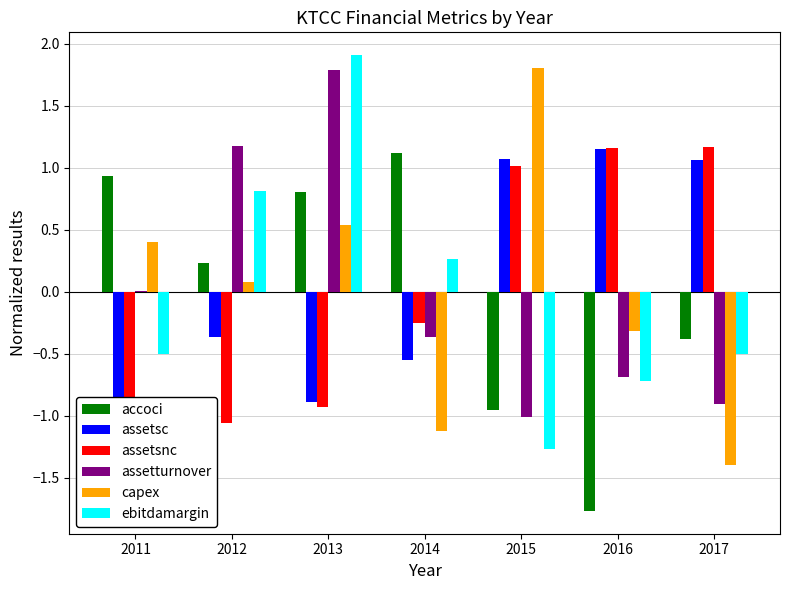

List the series in order of their peak value, lowest first.

accoci, assetsc, assetsnc, assetturnover, capex, ebitdamargin